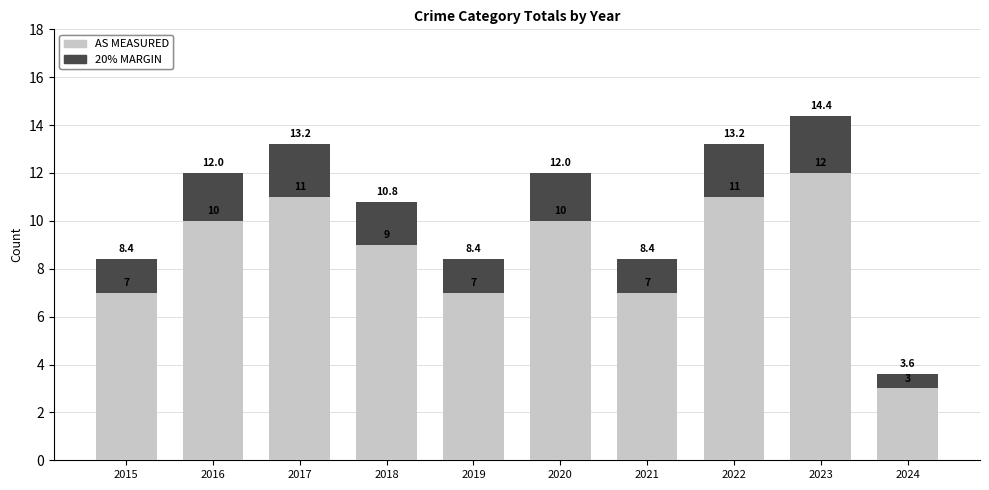

How many distinct data groups are displayed?

2